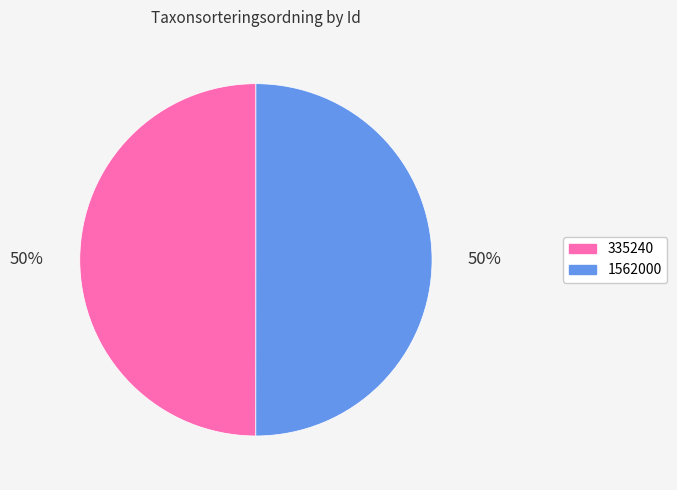

Combined, do 1562000 and 335240 account for over 50%?

Yes